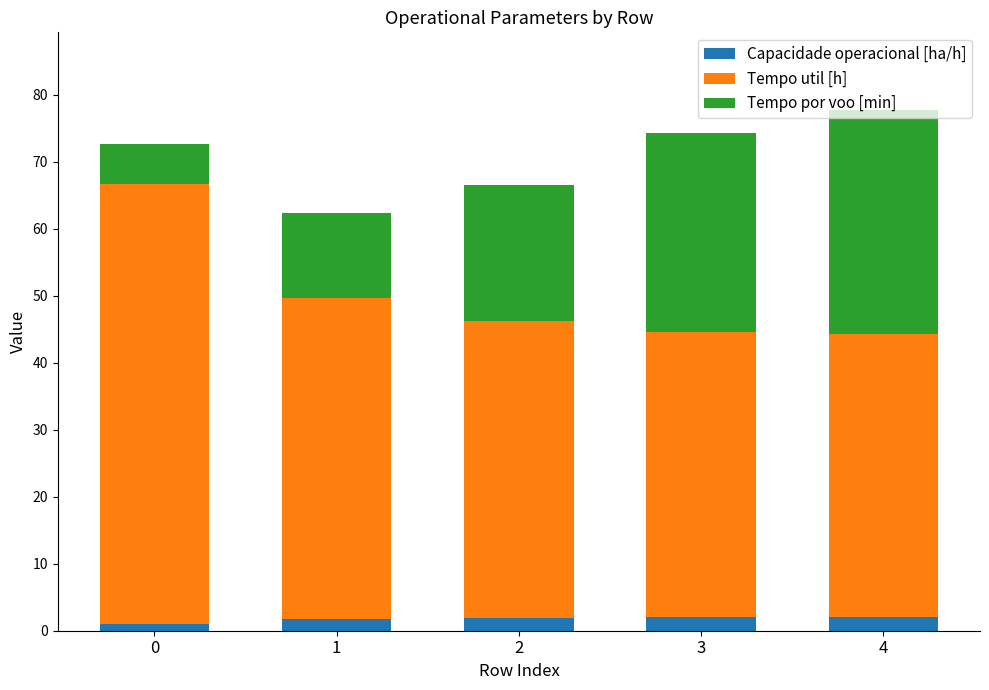

What is the sum of all Capacidade operacional [ha/h] values?

8.8